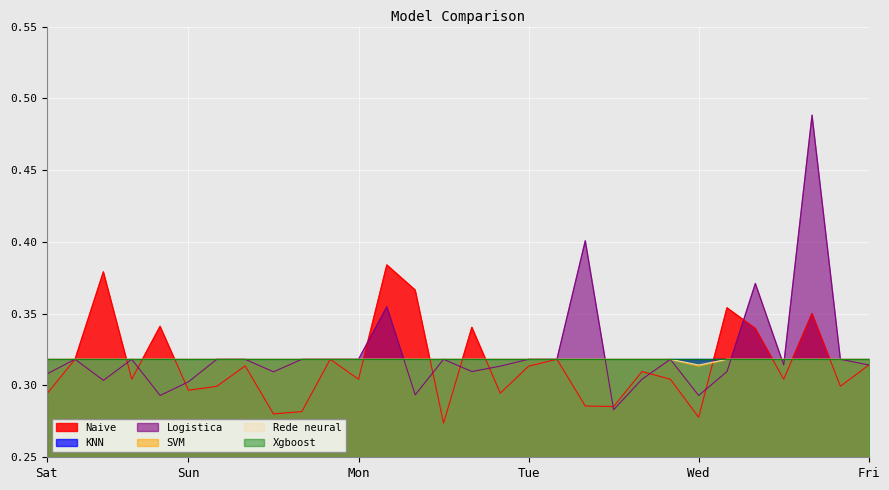

What value does the Logistica series have at 6?

0.3